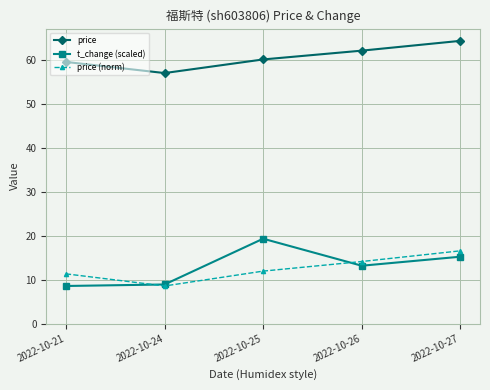

True or false: price (norm) and price intersect in this chart.

False